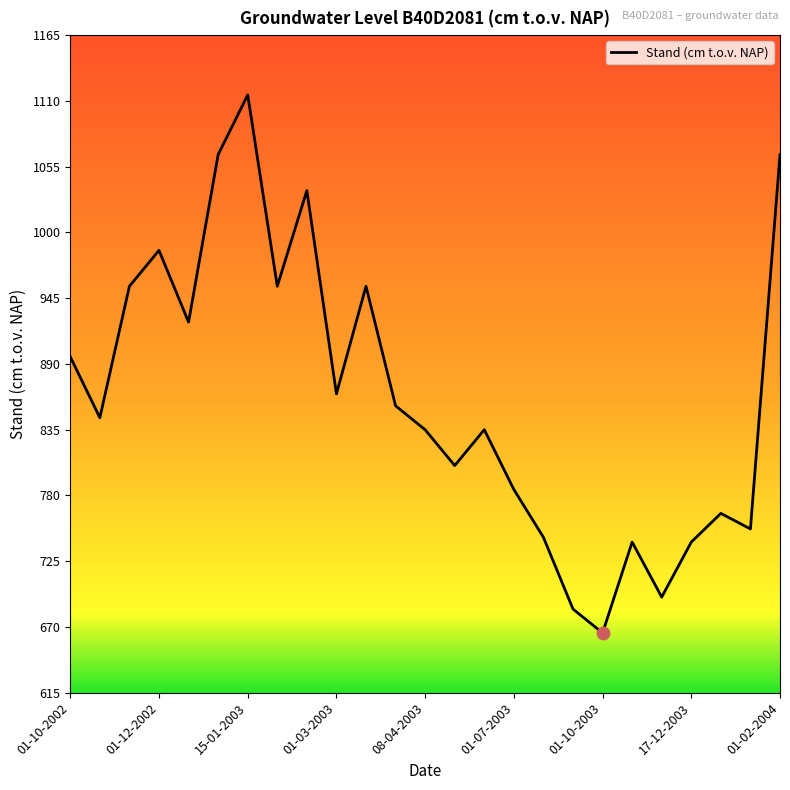

What is the greatest value displayed?

1115